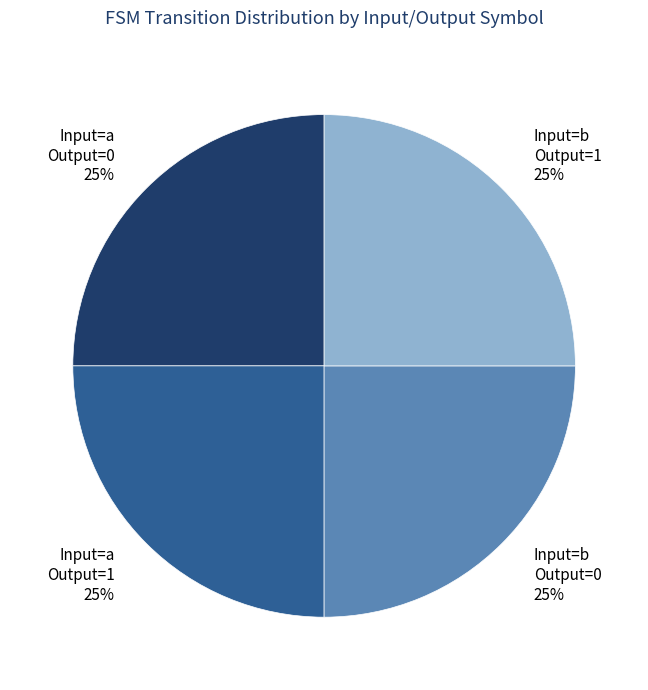

What percentage is the Input=b Output=0 slice, to the nearest percent?

25%